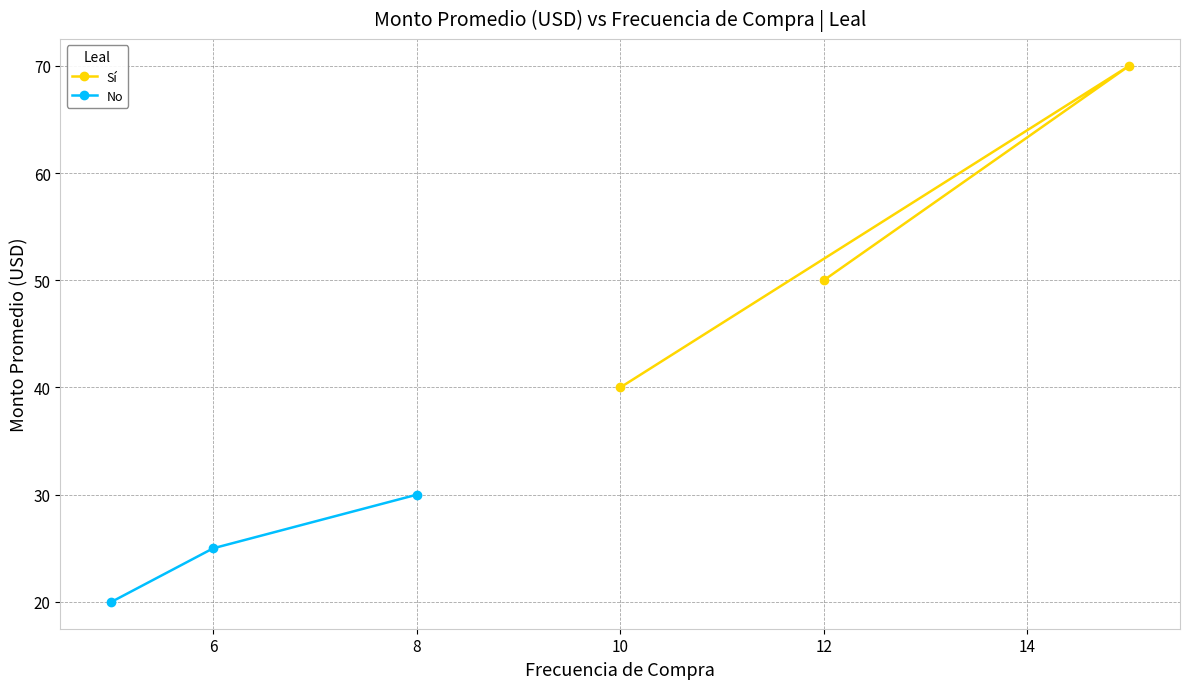

Is this an area chart (filled region under the line)?

No